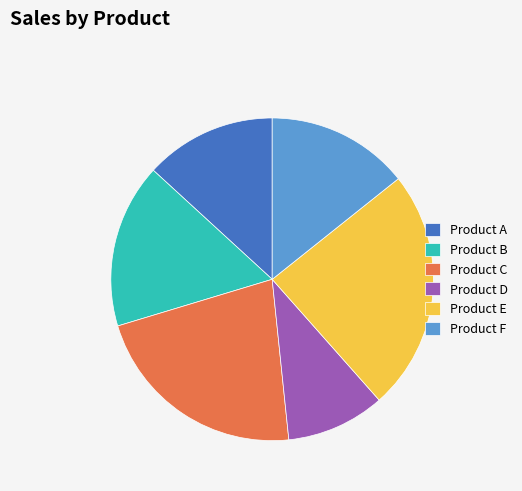

Does Product F account for over 50% of the chart?

No